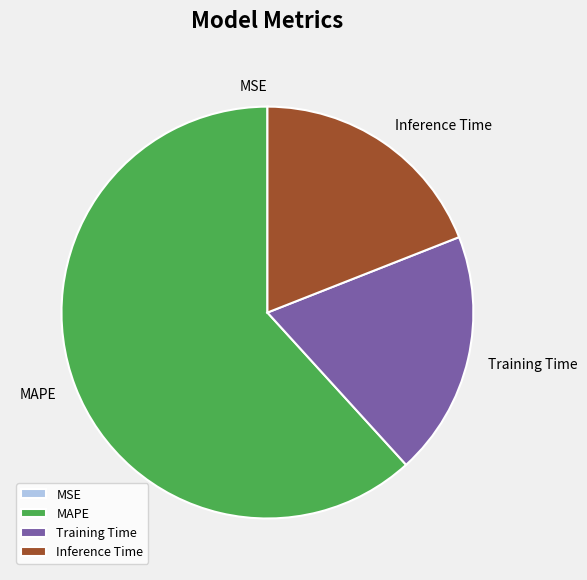

Between Training Time and MAPE, which is larger?

MAPE